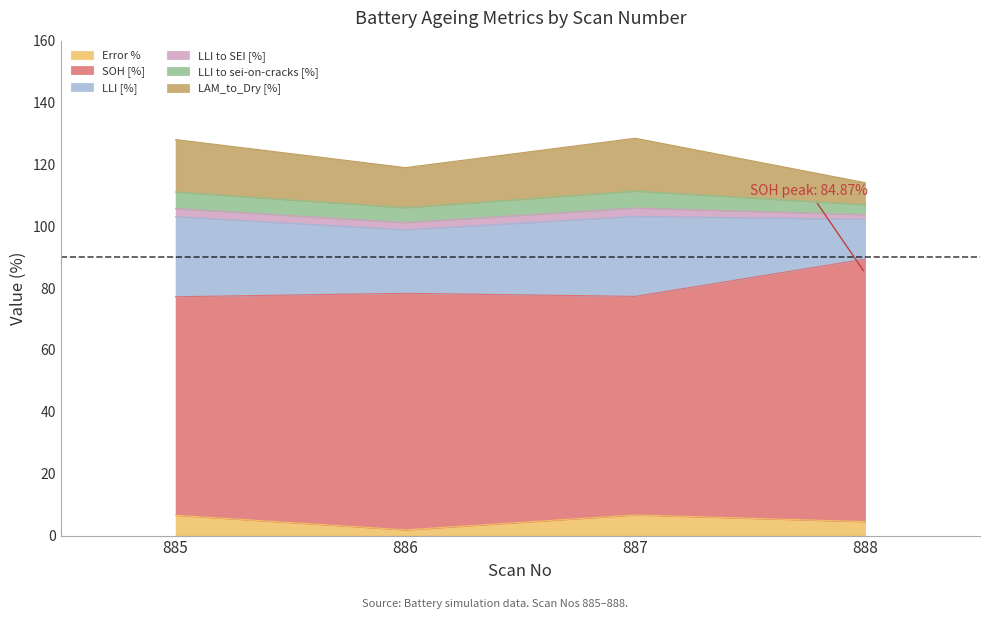

The LLI to sei-on-cracks [%] series shows 8.0 at 887. True or false?

False